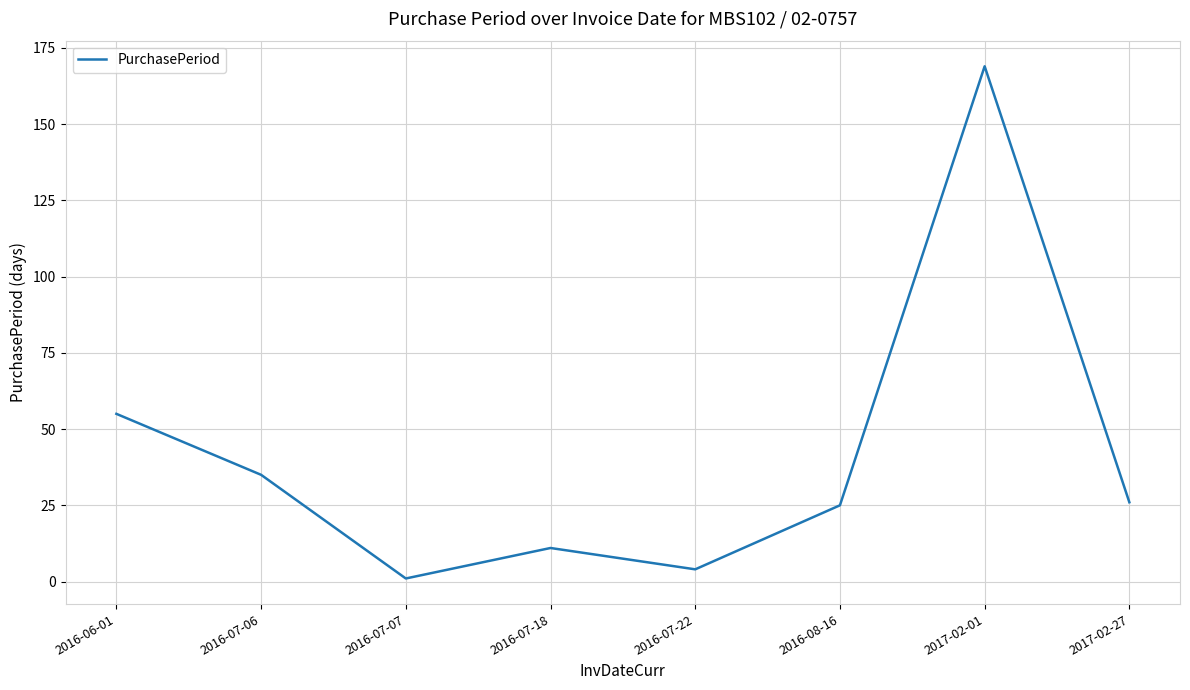

The value at 2016-07-22 is 4. True or false?

True